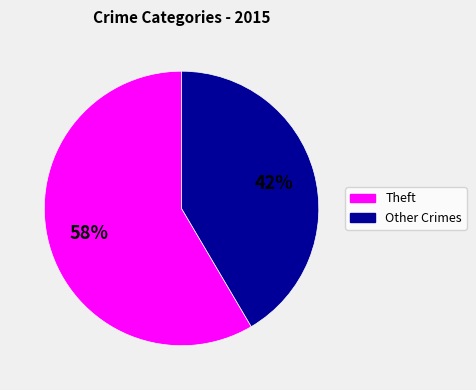

How many slices are in this pie chart?

2